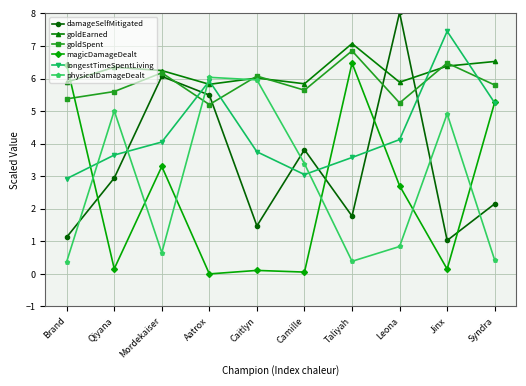

How many data points in physicalDamageDealt are less than 3?

5